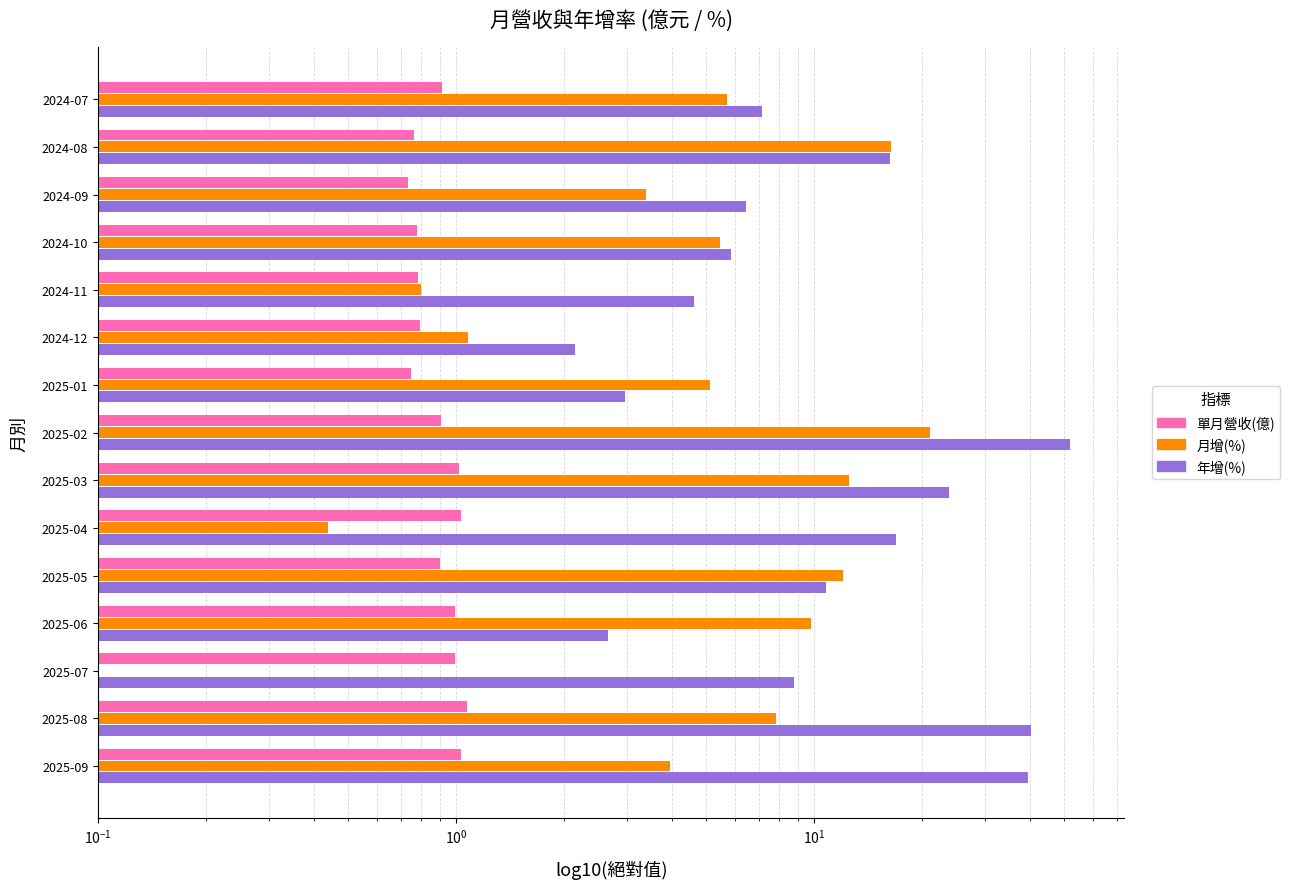

What is the difference between the second highest and second lowest values in the 單月營收(億) series?

0.3